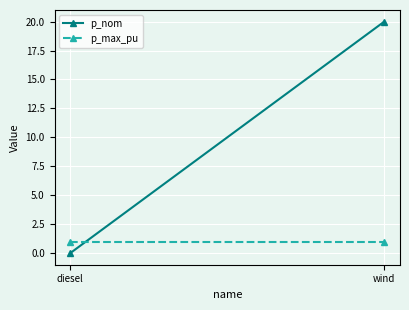

What value does the p_nom series have at wind?

20